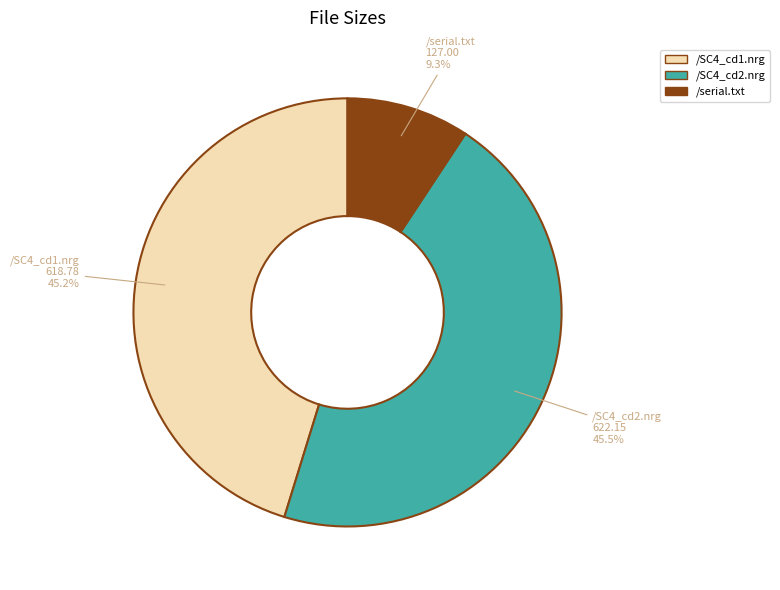

Does /serial.txt represent more than half of the total?

No